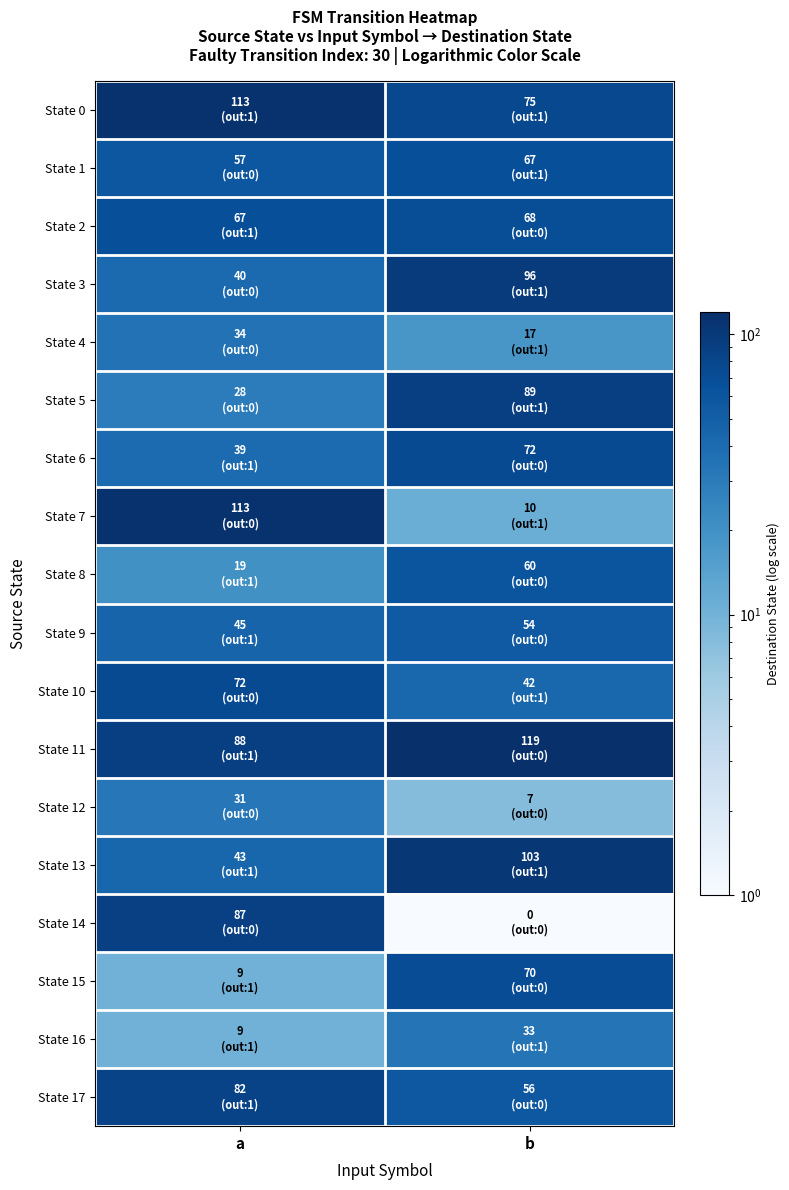

Between a and b, which series saw the biggest shift?

State 7